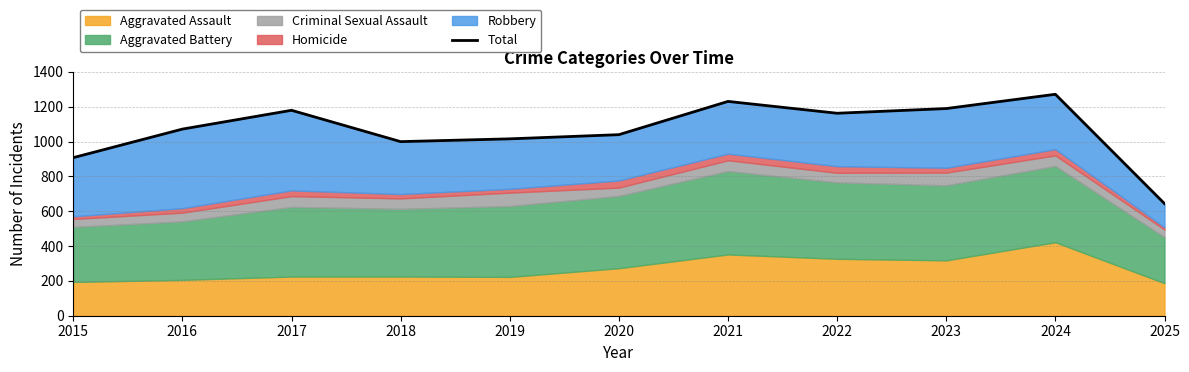

What is the difference between the maximum and minimum values?

628